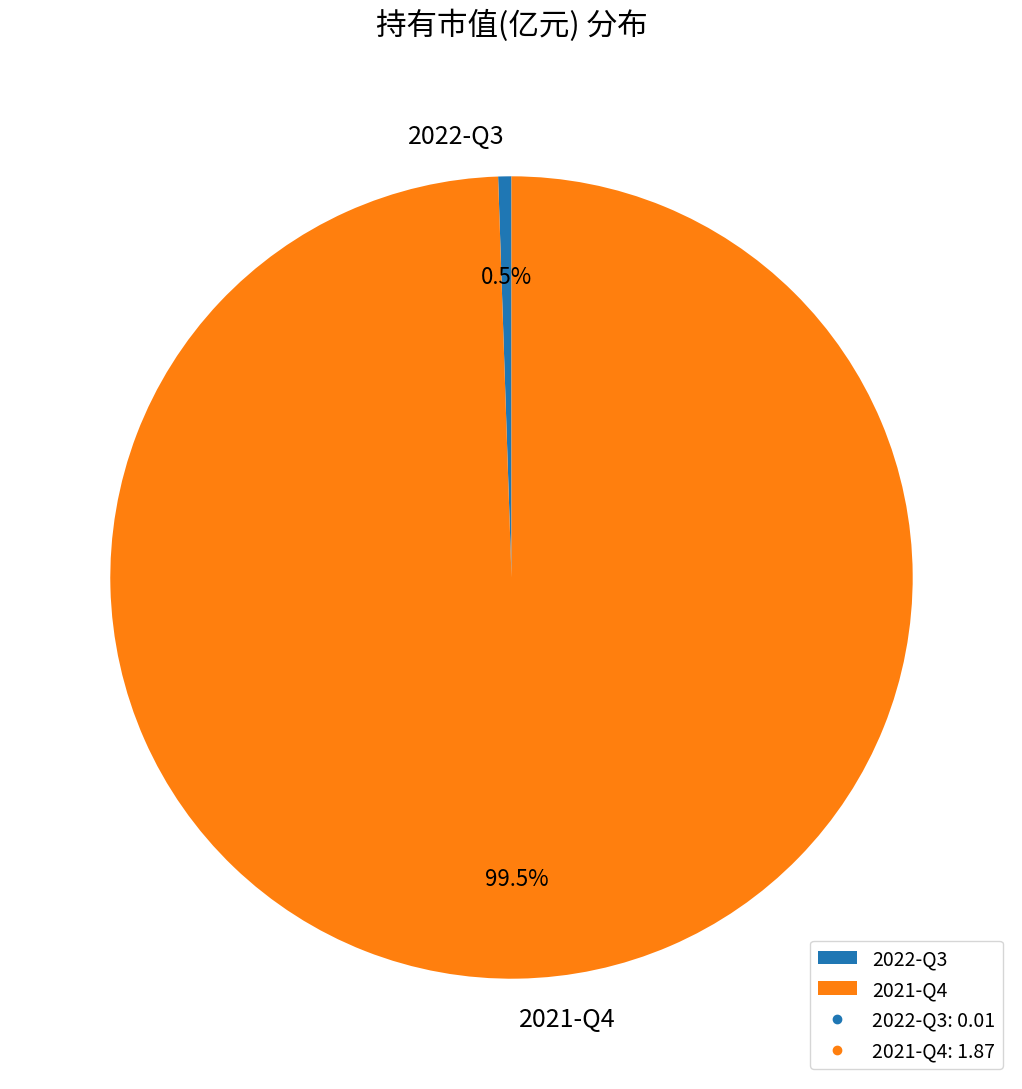

What is the majority slice?

2021-Q4